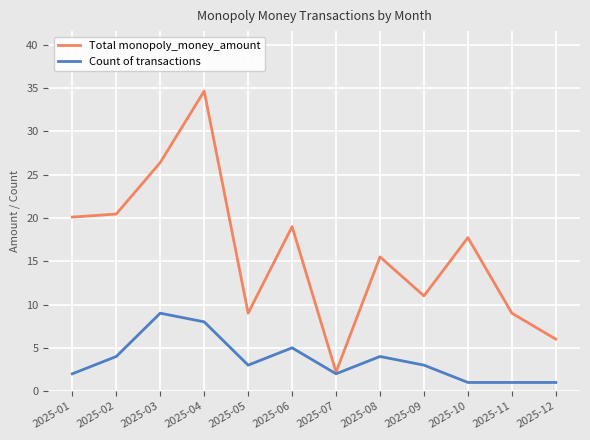

What is the value of the Total monopoly_money_amount point at the 12th from the left?

6.0